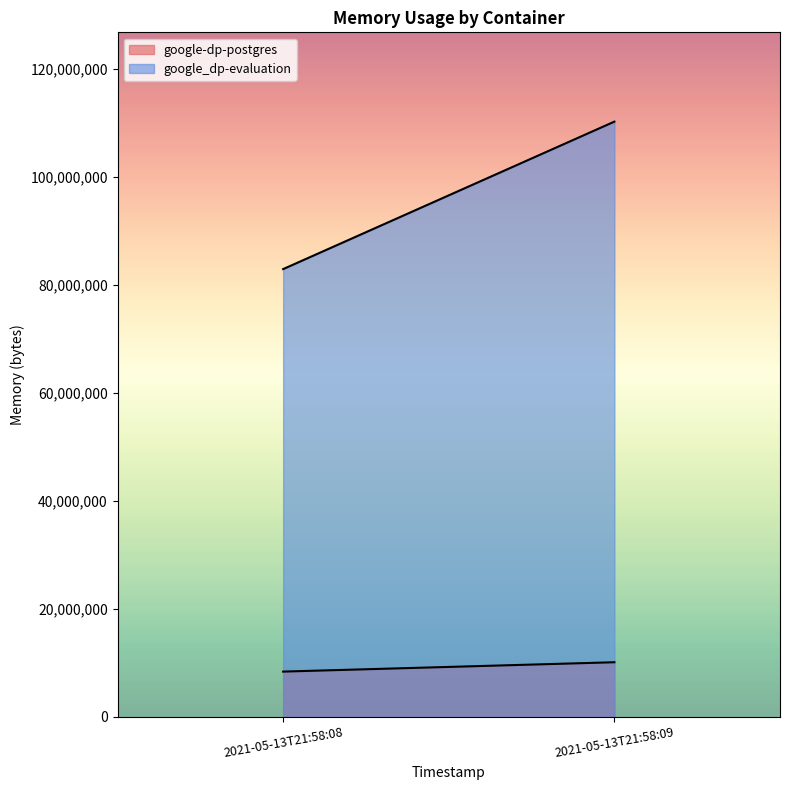

What are all the series names shown in the legend?

google-dp-postgres, google_dp-evaluation